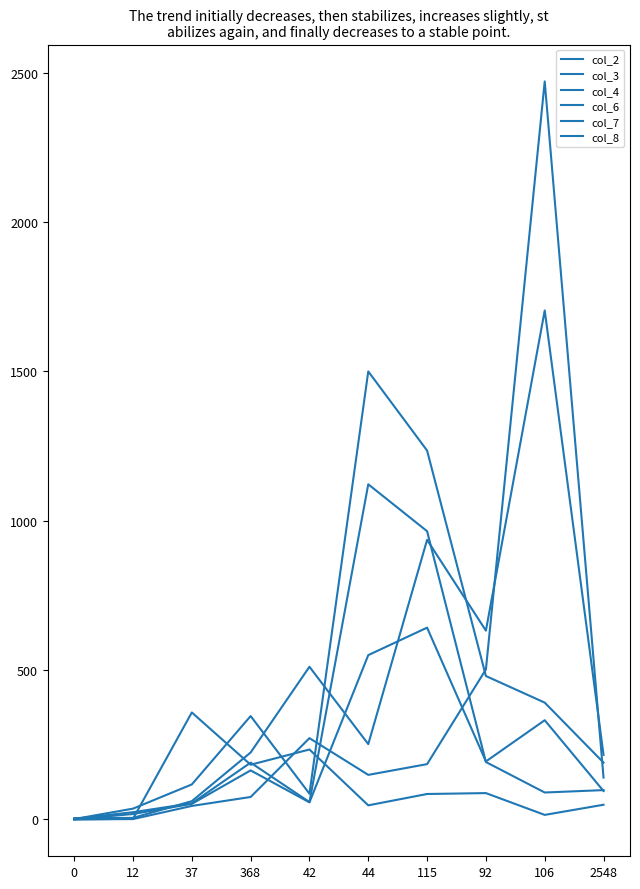

Which series has the widest spread of values?

col_3